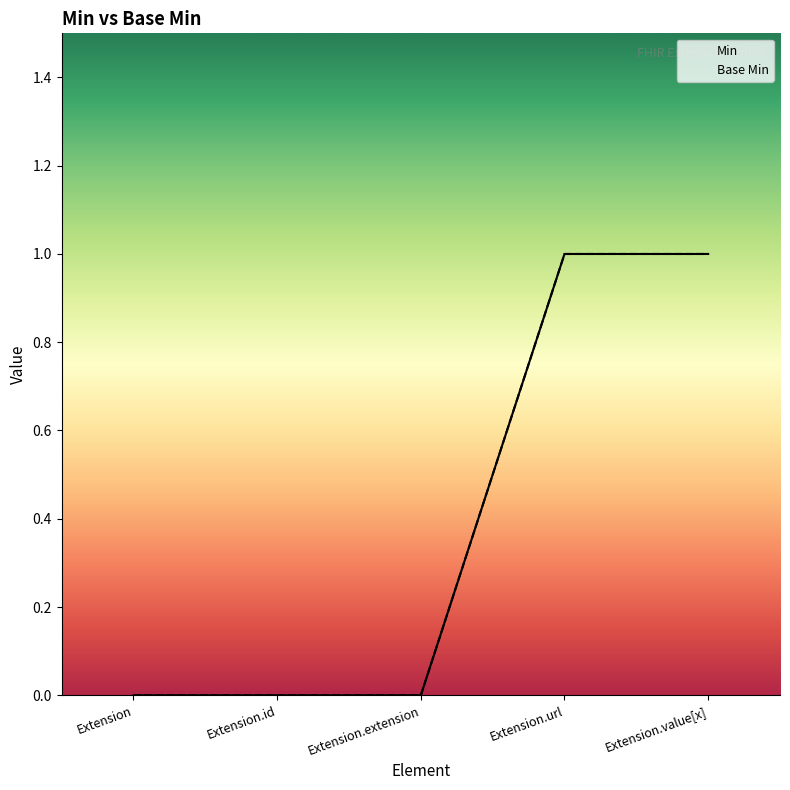

Does the chart have visible grid lines?

No